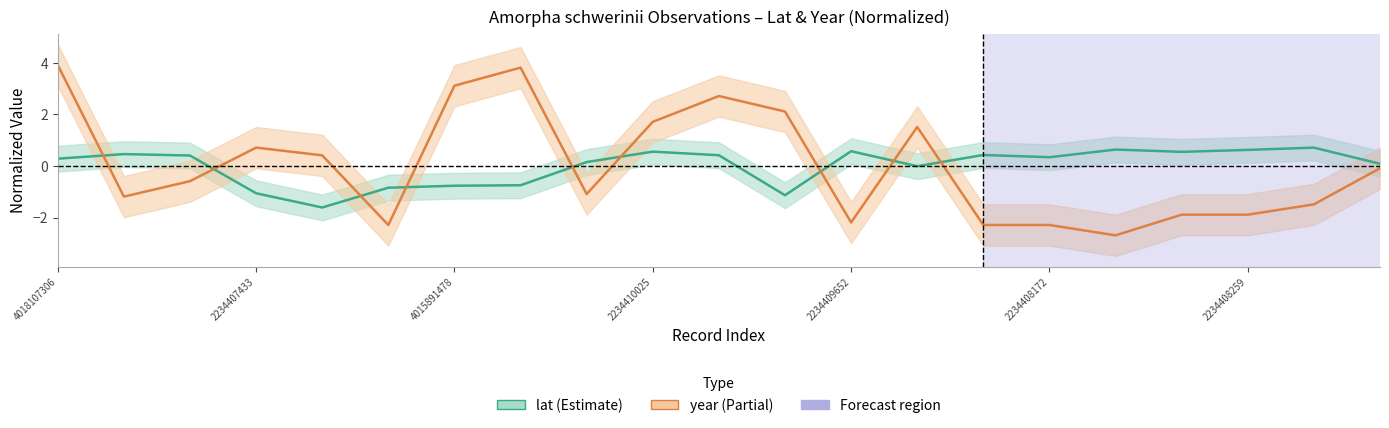

Does the chart have visible grid lines?

No